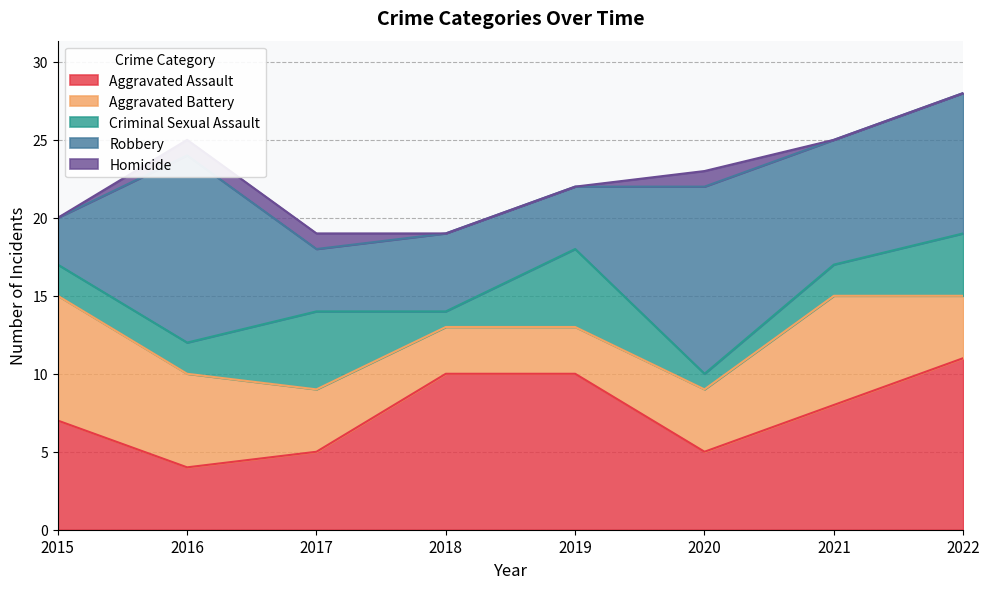

What is the spread (max minus min) of values at 2017?

4